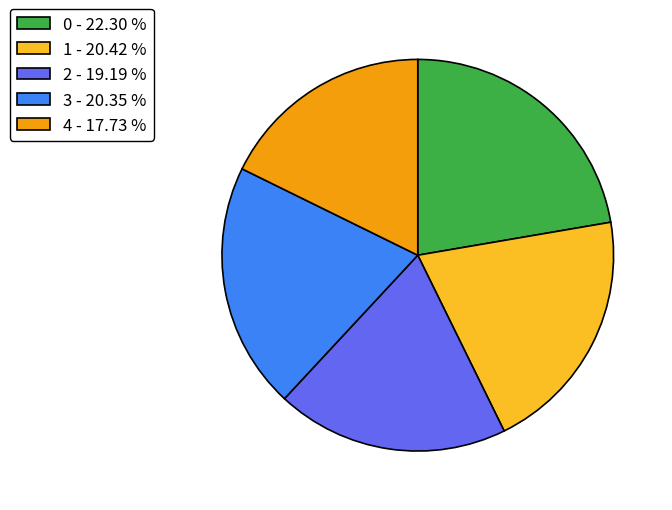

How many segments does this pie chart have?

5